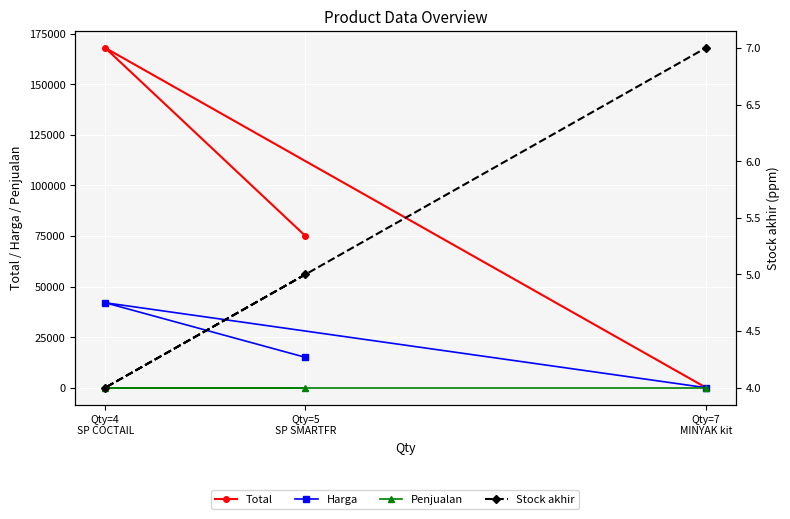

Is this an area chart (filled region under the line)?

No